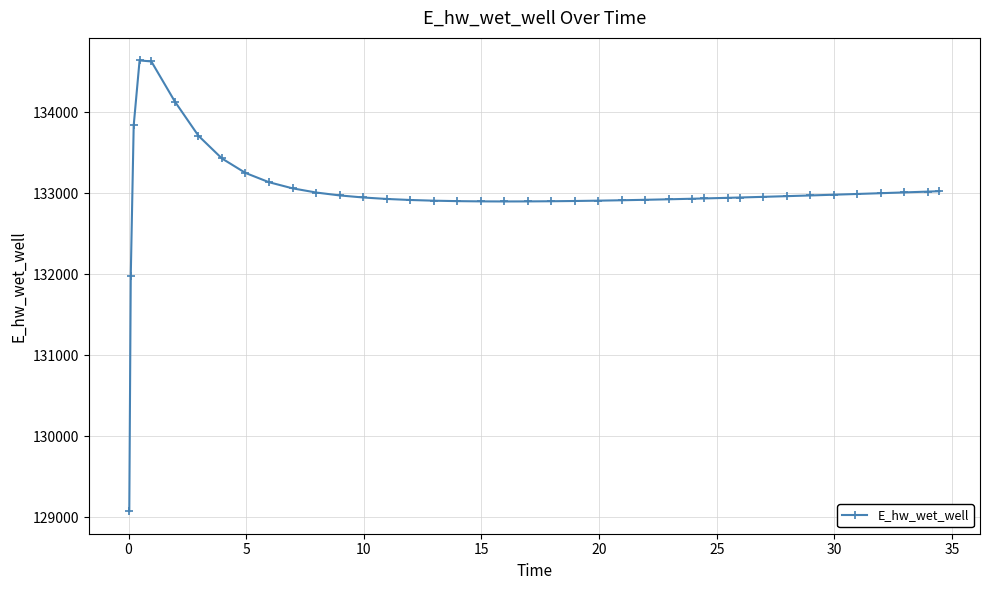

What is the value of the 18th point from the left?

132901.7